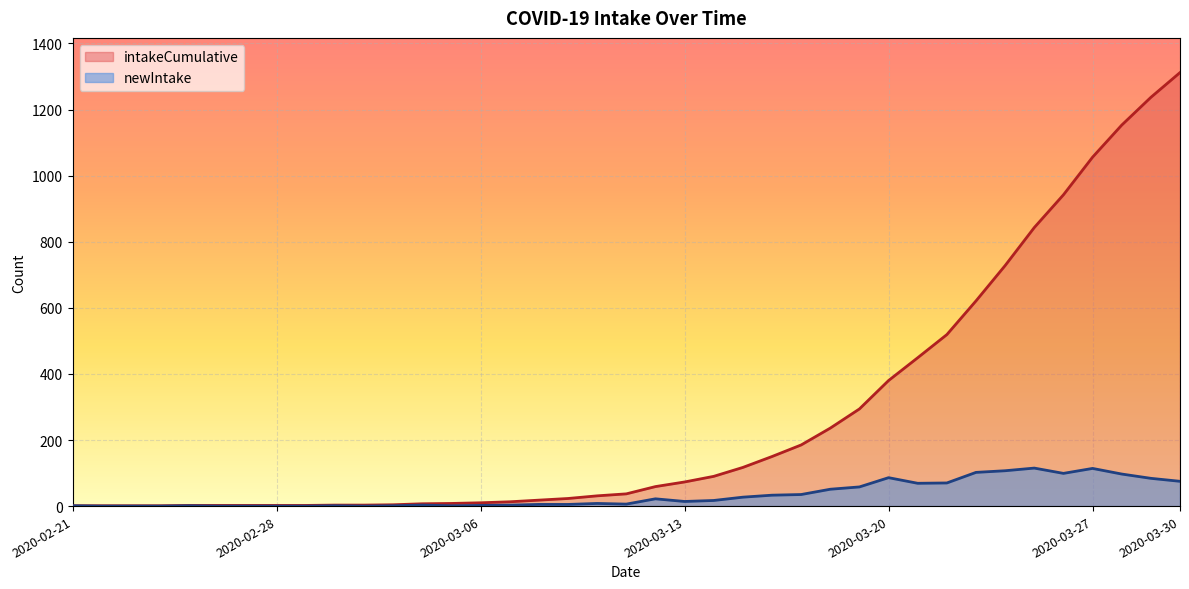

True or false: newIntake and intakeCumulative intersect in this chart.

False